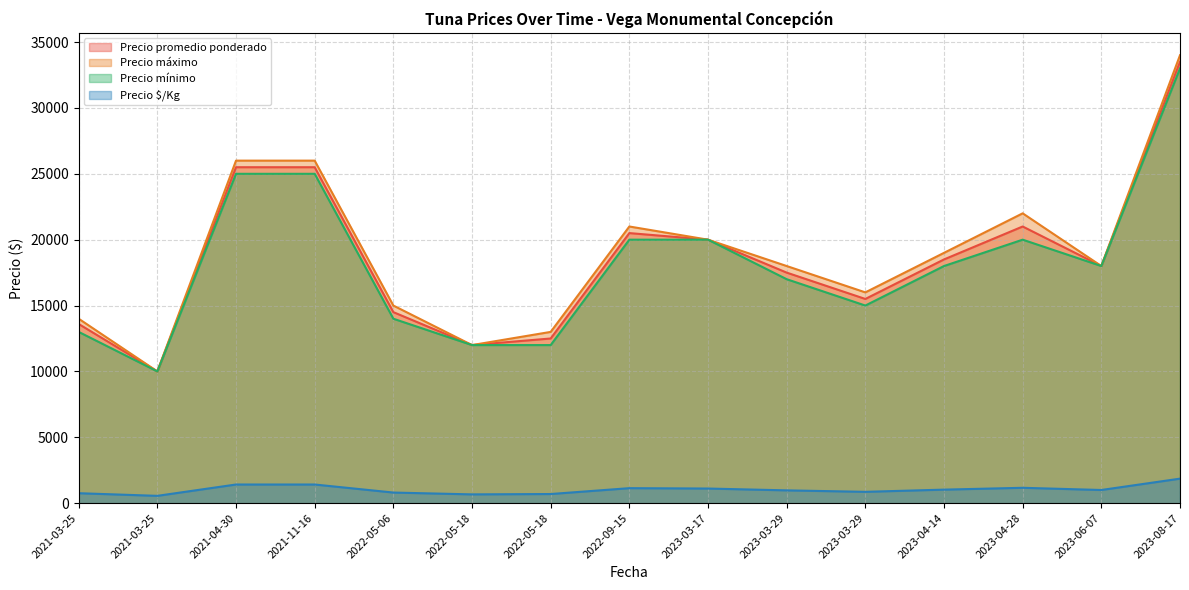

At which category does the chart reach its minimum across all series?

2021-03-25